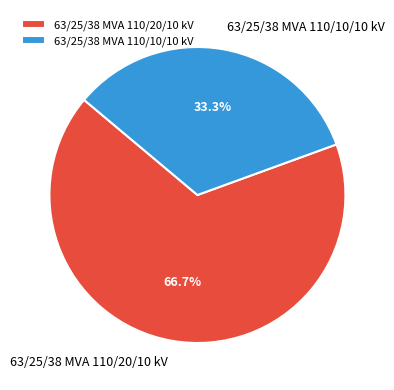

What percentage is NOT represented by 63/25/38 MVA 110/10/10 kV?

66.7%